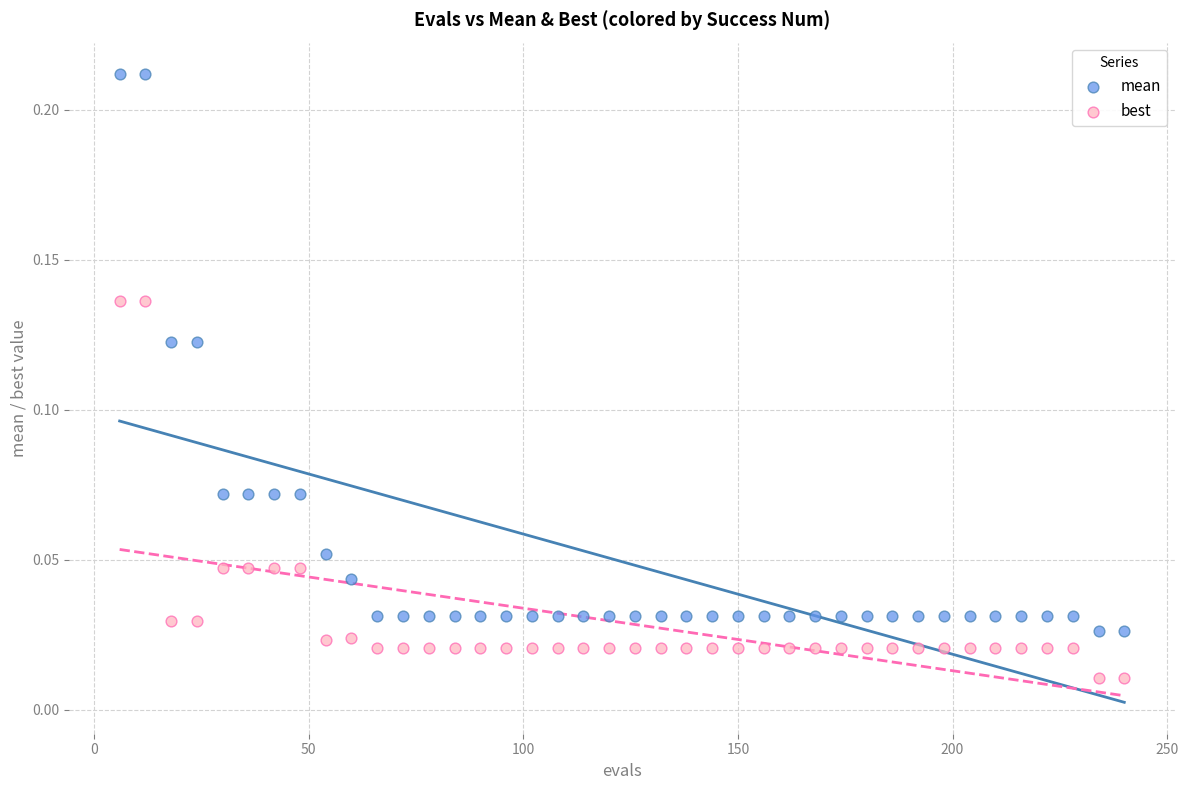

What are all the series names shown in the legend?

mean, best